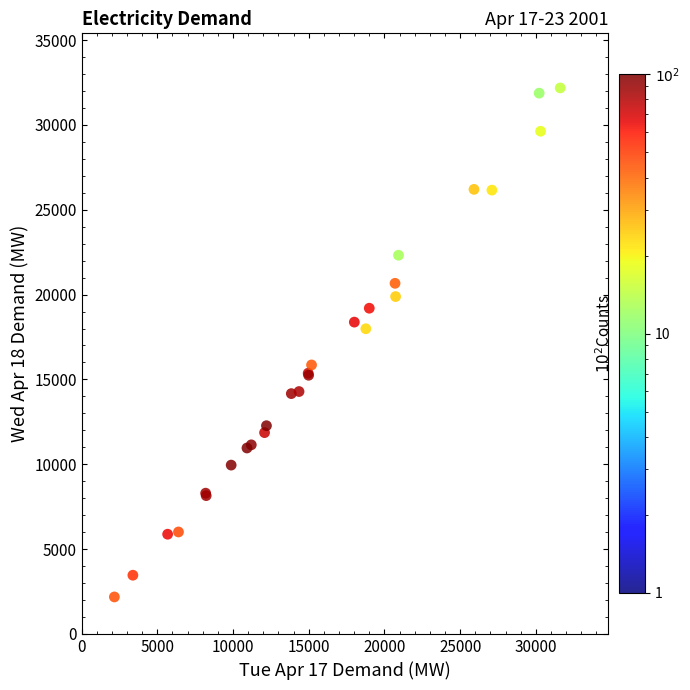

What Y value in the scatter plot is closest to 17179?

17986.1